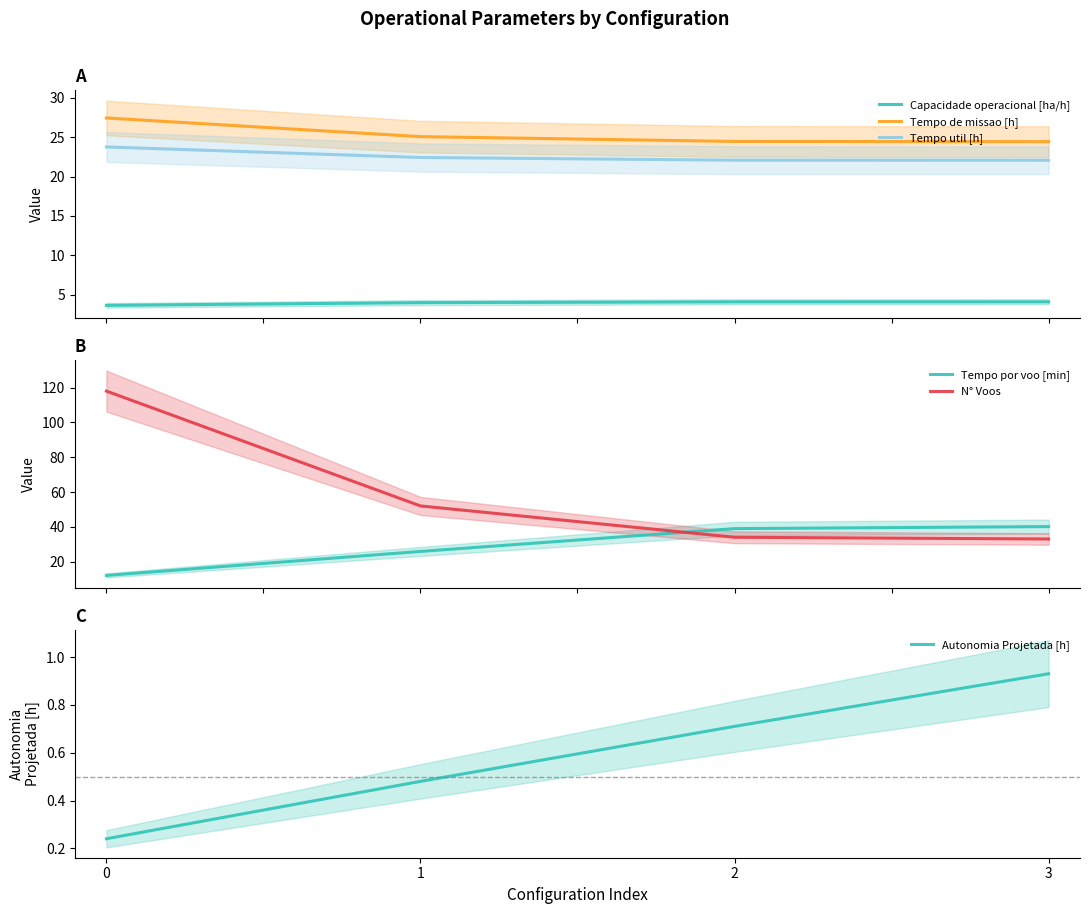

Count the Autonomia Projetada [h] values in the range 0 to 1.

4